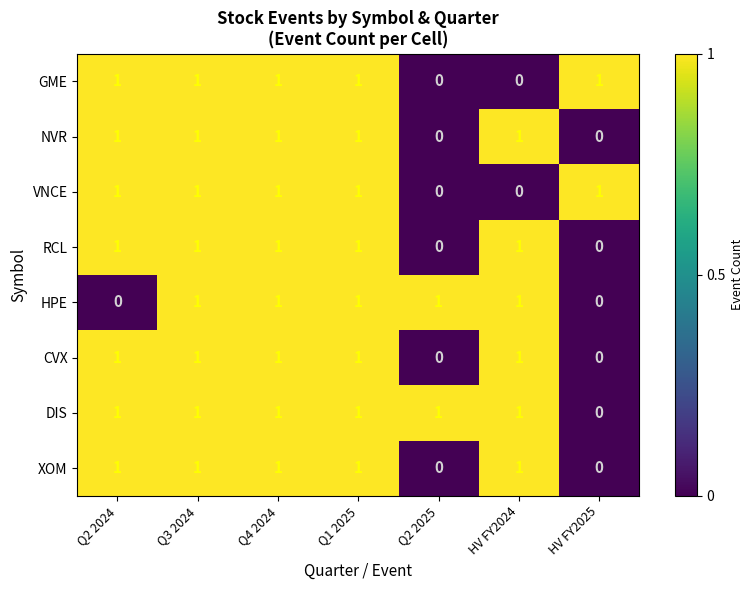

Is it true that NVR equals -1 at HV FY2025?

False